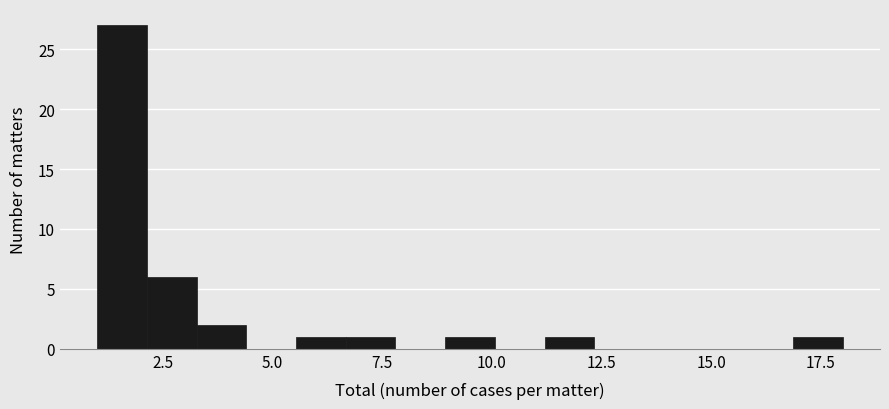

Read against the x-axis, roughly where is the centre of the tallest bar?

1.5